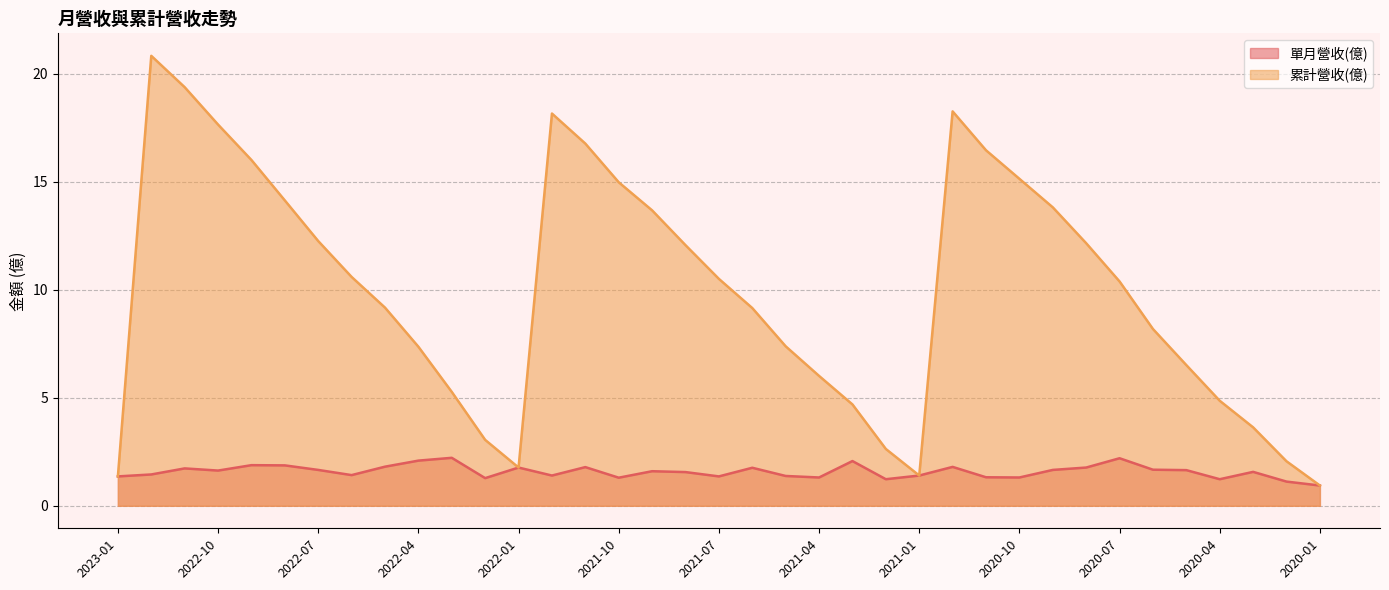

True or false: 累計營收(億) and 單月營收(億) intersect in this chart.

False